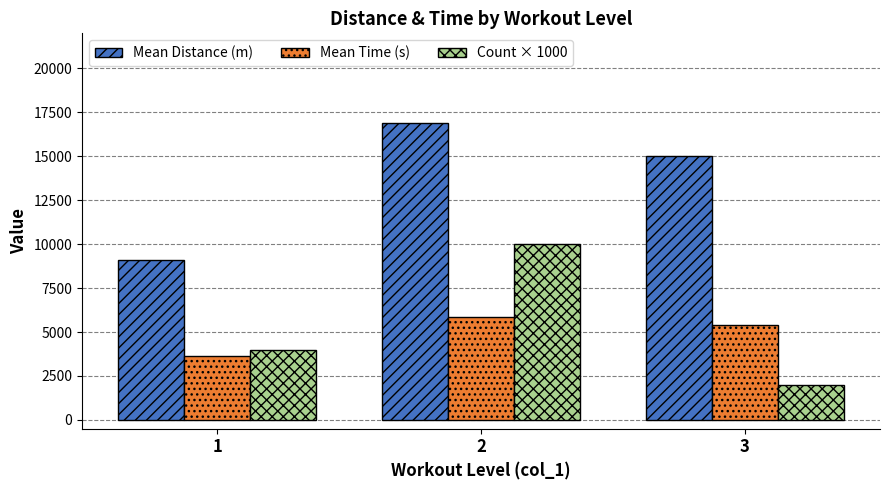

What is the sum of the Mean Time (s) values at 1 and 3?

9050.0